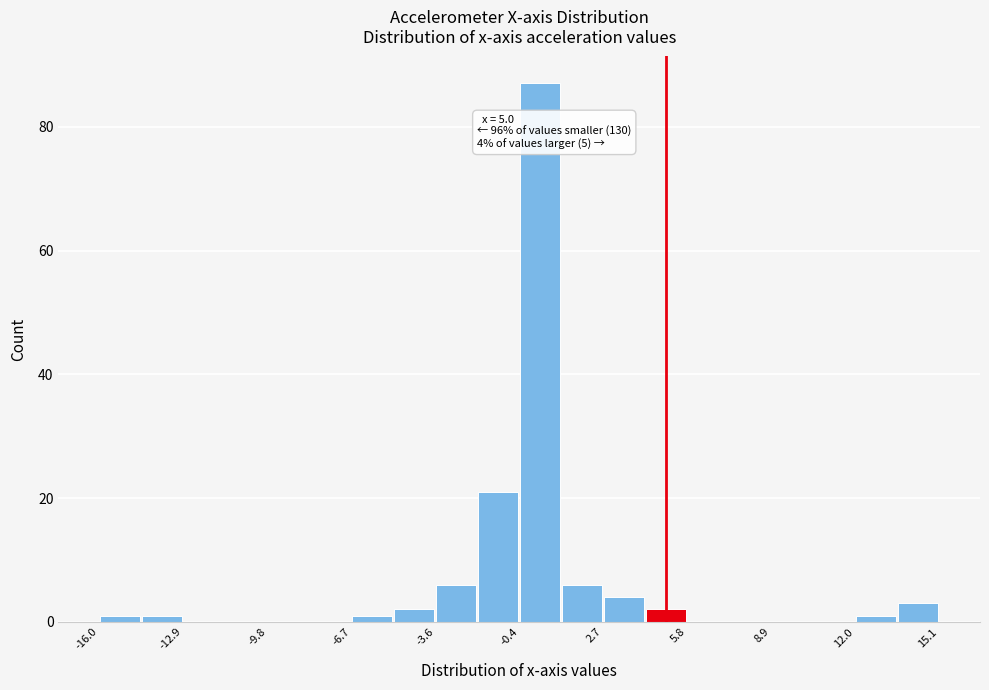

Read against the x-axis, roughly where is the centre of the tallest bar?

0.5